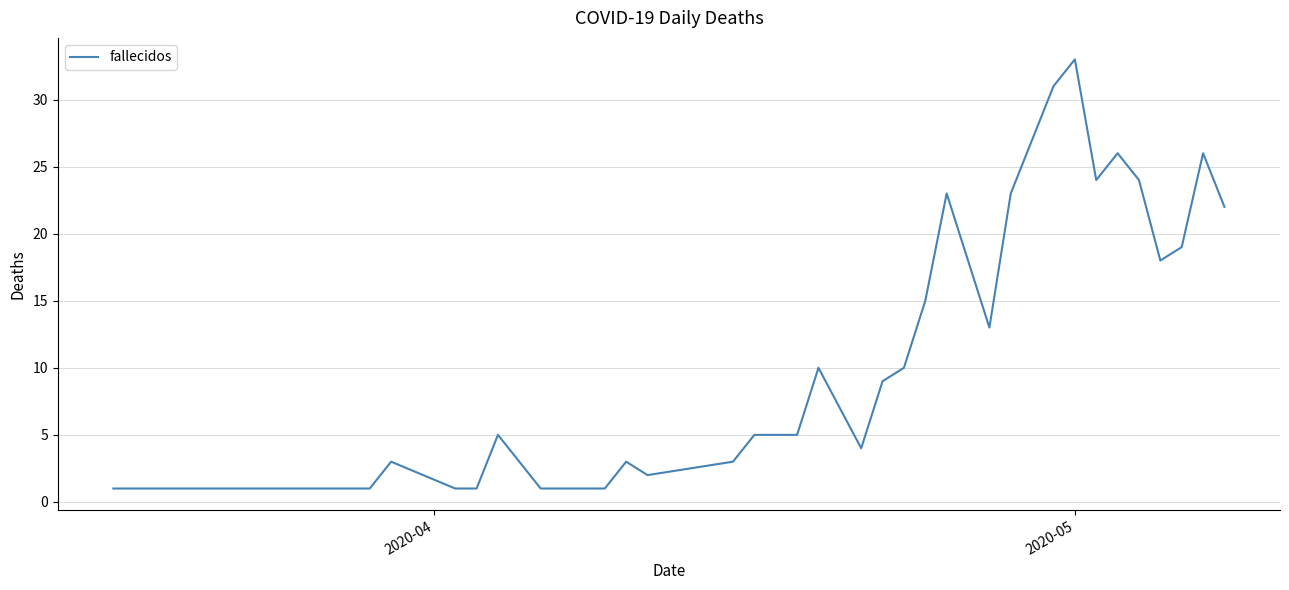

Does the chart display data point markers on the line(s)?

No